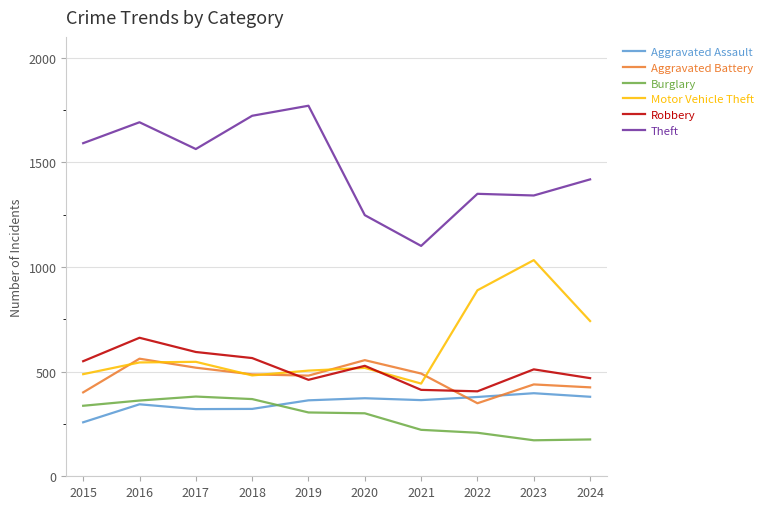

The Robbery series shows 1109 at 2016. True or false?

False